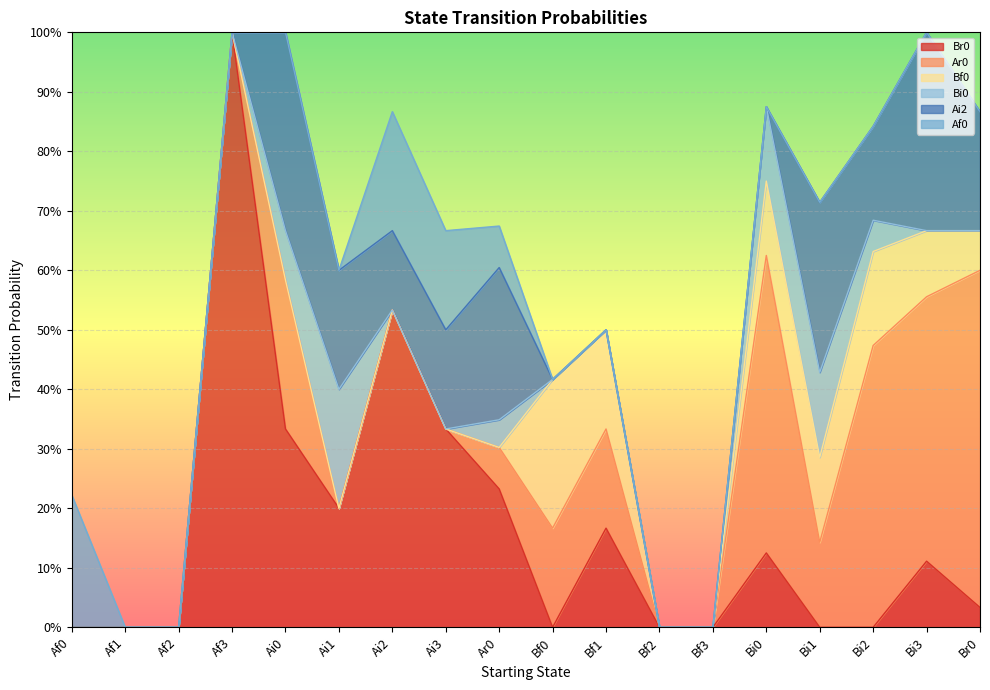

Which category has the highest value in the Ai2 series?

Ai0